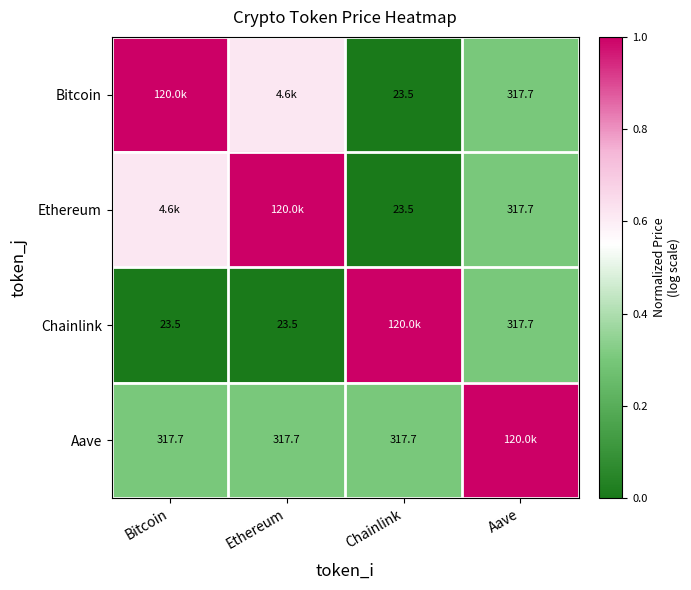

Is the value of Bitcoin at Chainlink greater than the value of Ethereum at Aave?

No